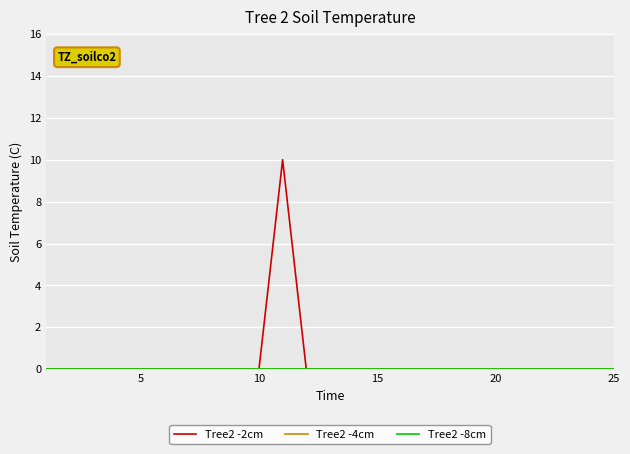

Which series has the largest range (max minus min)?

Tree2 -2cm